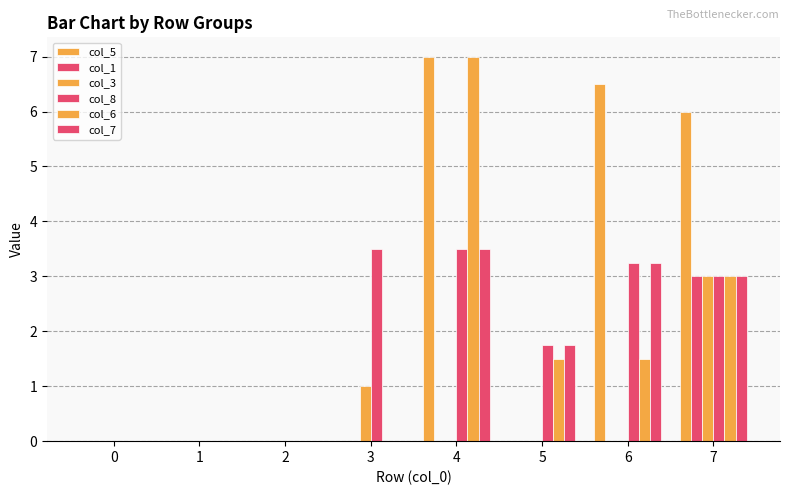

Is it true that col_6 equals 3.0 at 7?

True